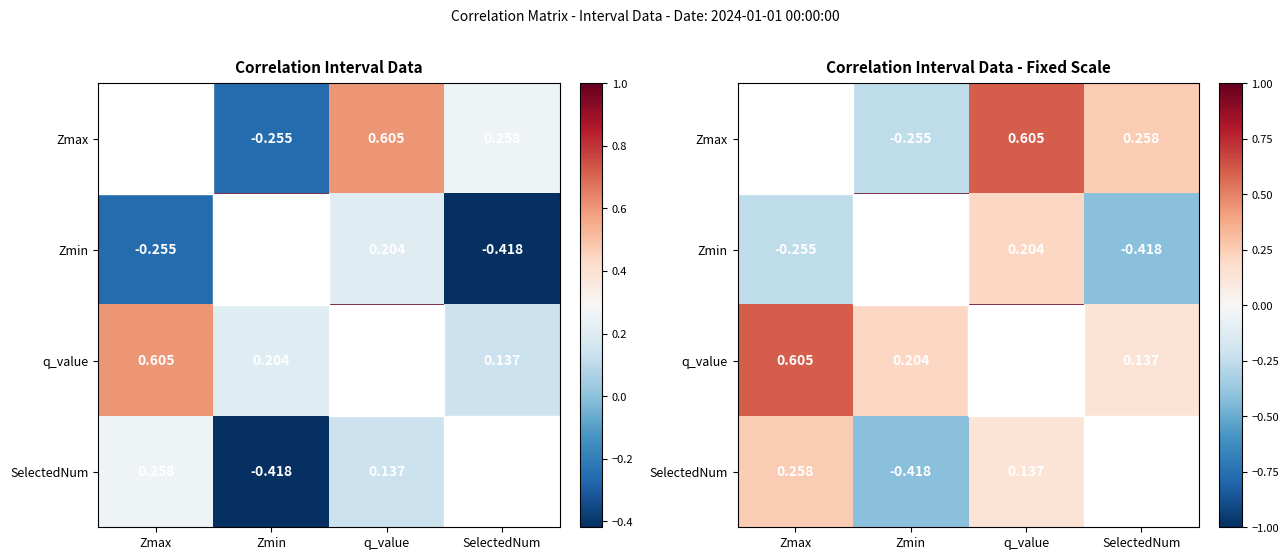

Count the number of categories in the chart.

4